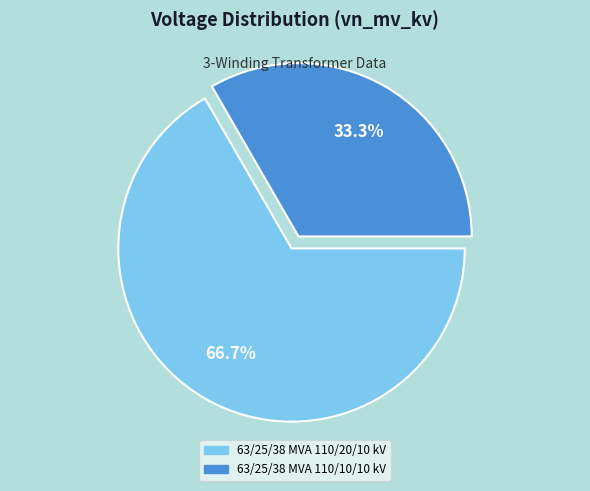

What percentage is NOT represented by 63/25/38 MVA 110/10/10 kV?

66.7%